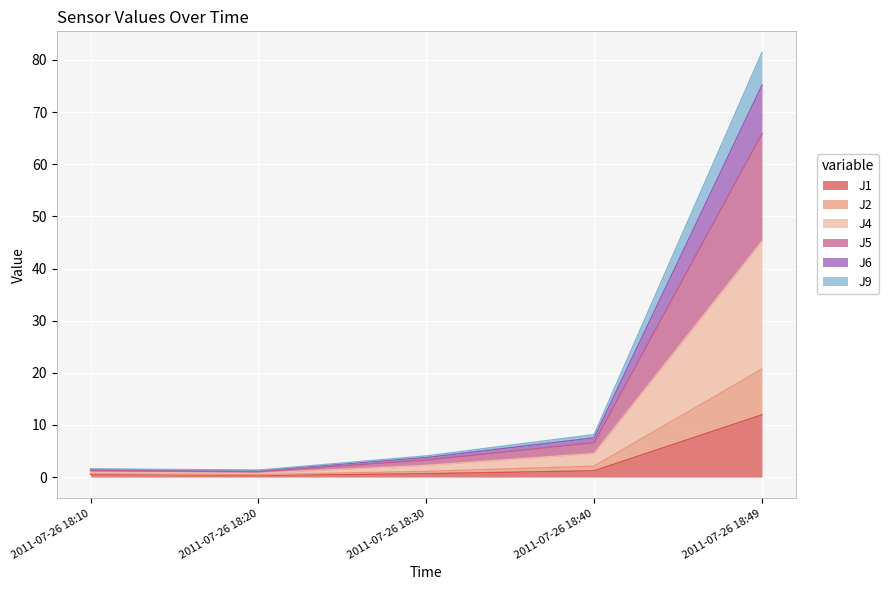

At which category is the sum across all series the highest?

2011-07-26 18:49